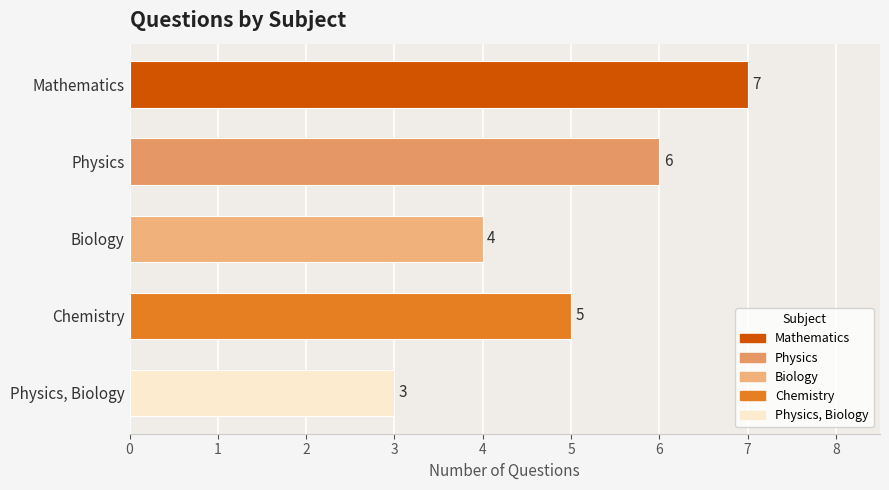

Reading top to bottom, list all the values displayed in this chart.

7	6	4	5	3